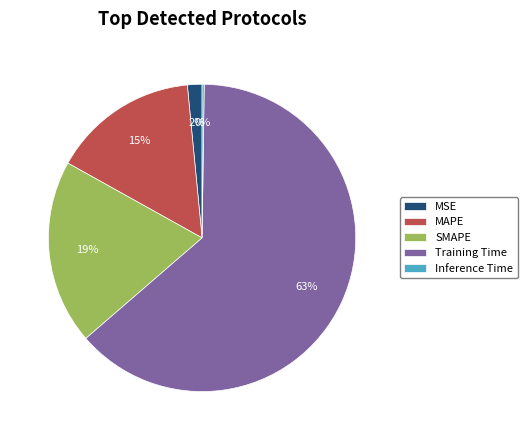

To the nearest percent, what is the average slice percentage?

20%